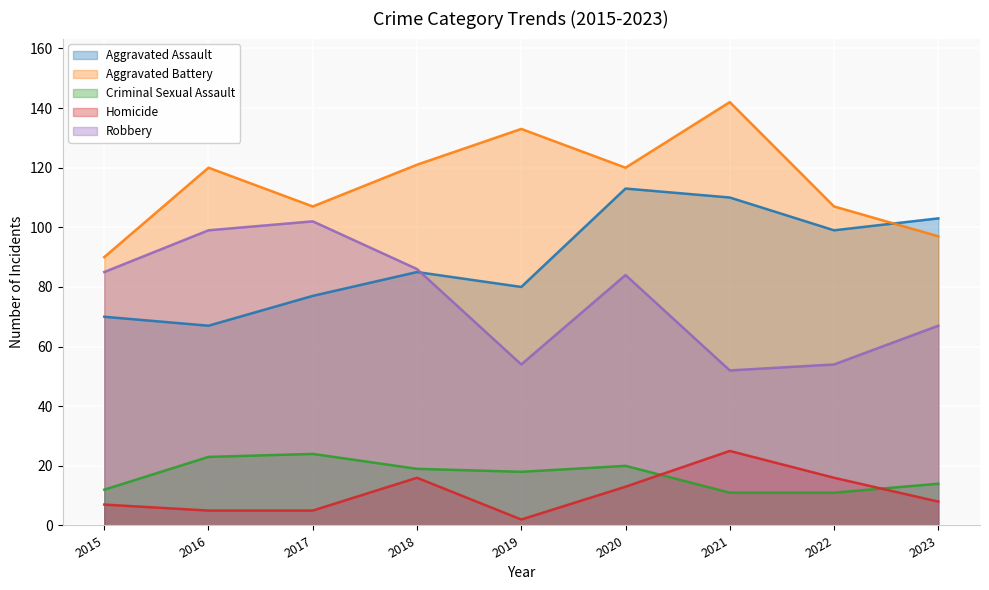

True or false: Homicide has a value of 2 at 2015.

False